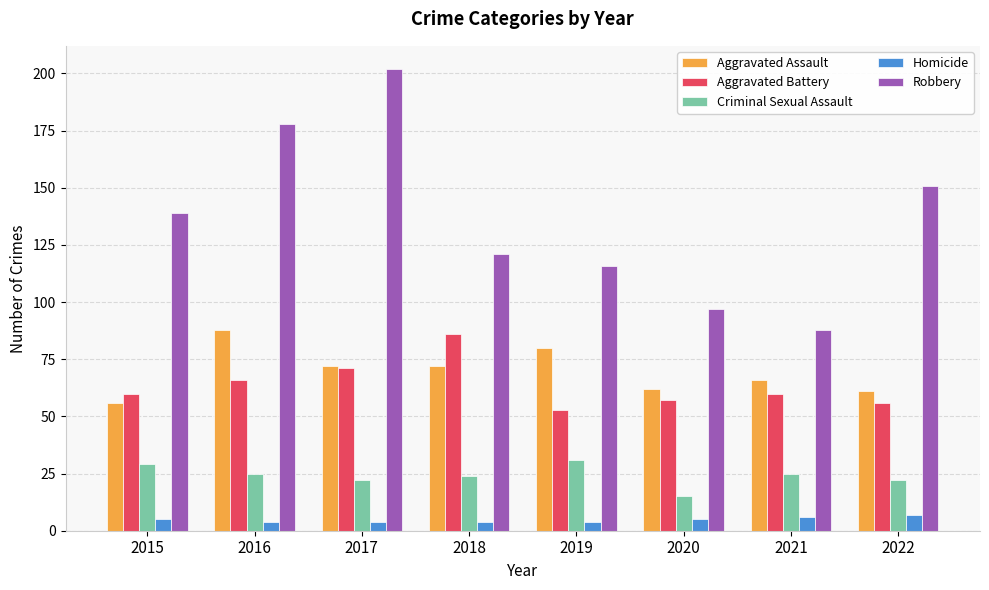

The value of Aggravated Assault at 2017 is 72. True or false?

True